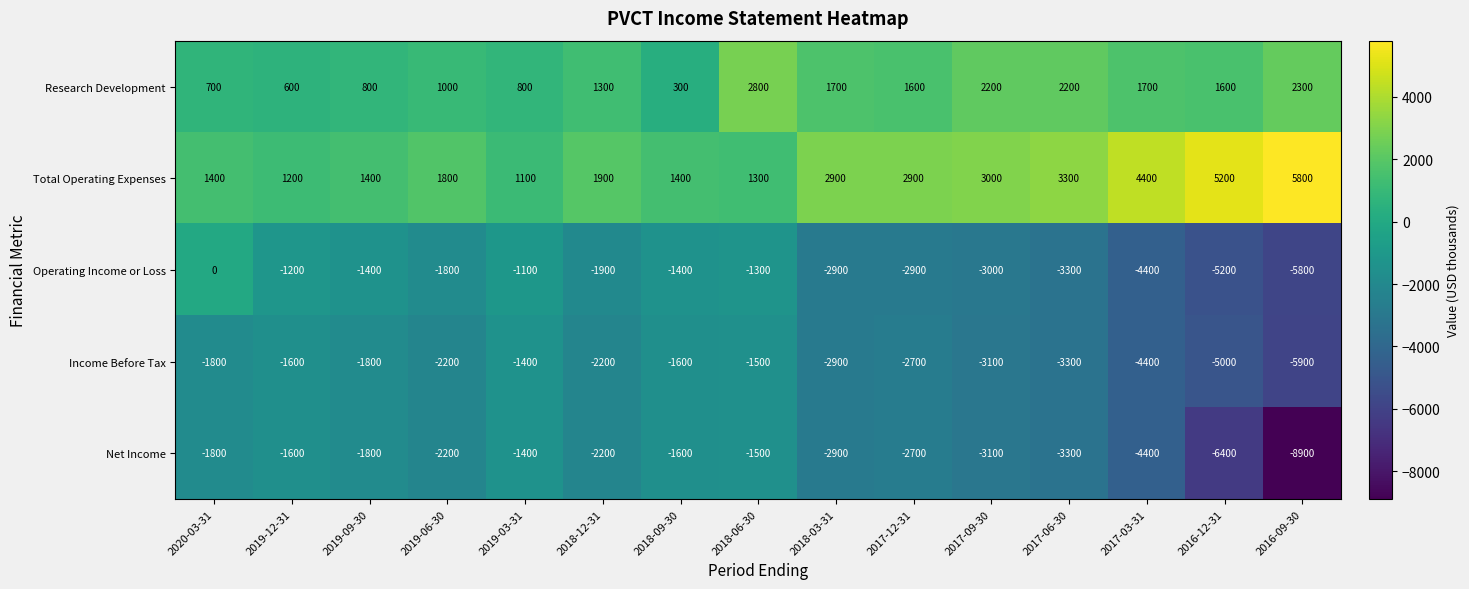

What is the sum of all Operating Income or Loss values?

-37600